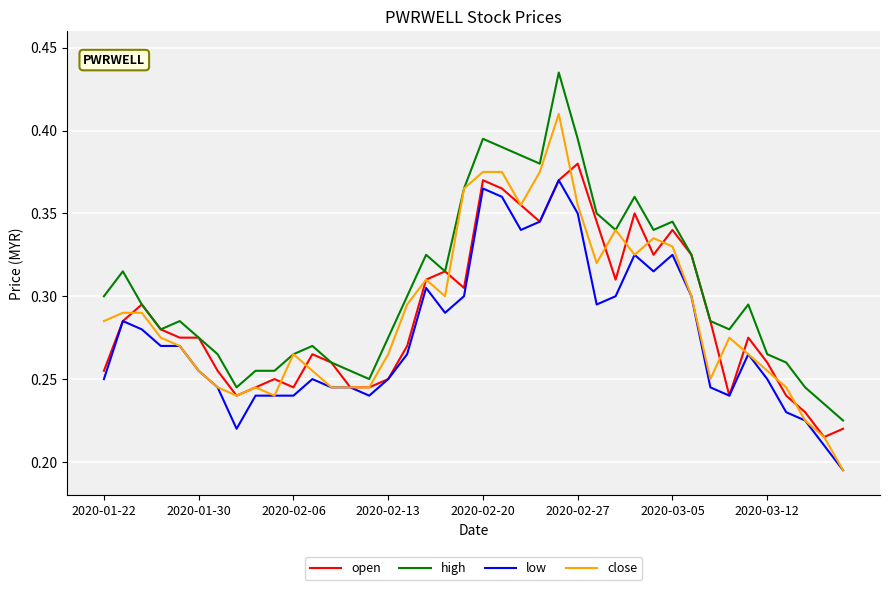

Which series has the largest total across all categories?

high